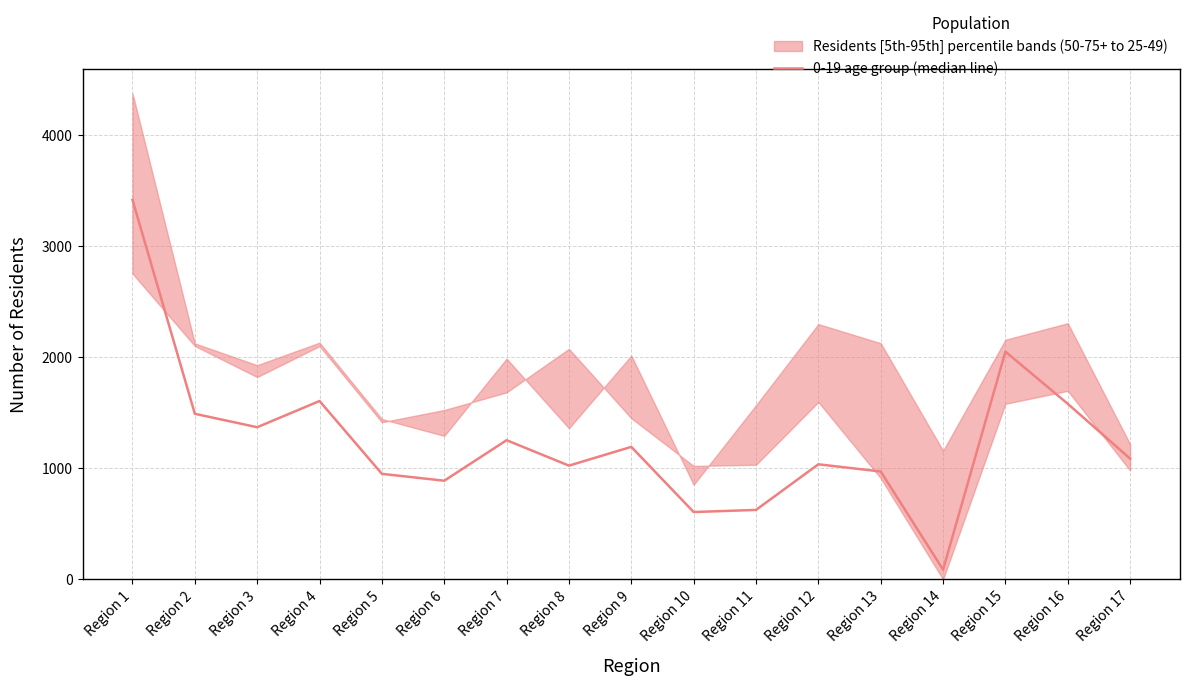

List the labels in order of value, smallest first.

Region 14, Region 10, Region 11, Region 6, Region 5, Region 13, Region 8, Region 12, Region 17, Region 9, Region 7, Region 3, Region 2, Region 16, Region 4, Region 15, Region 1